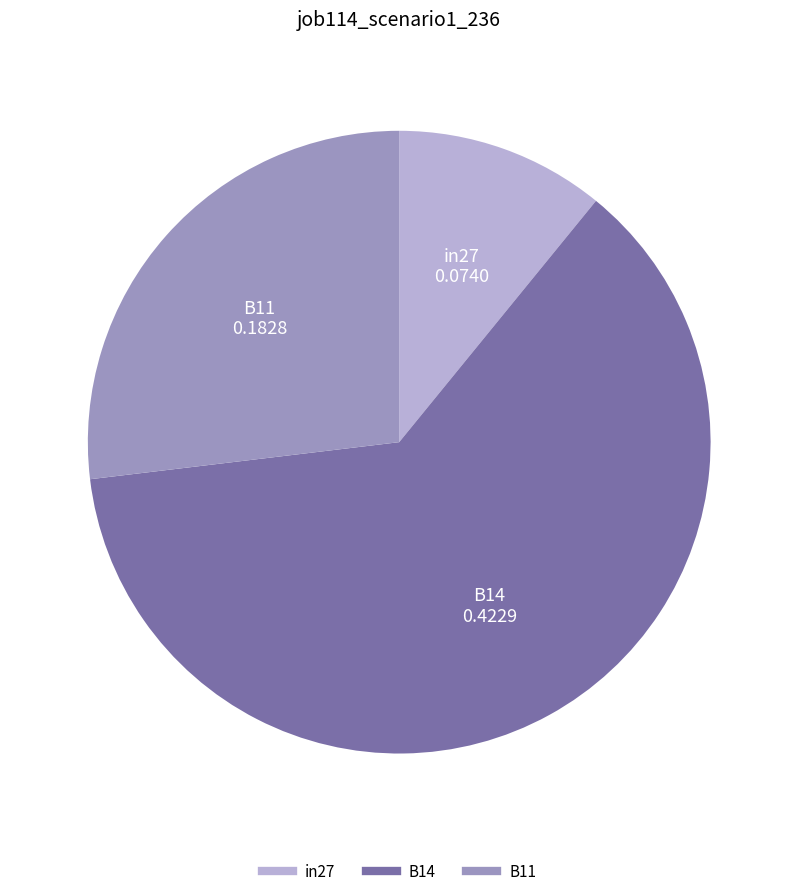

Between in27 and B11, which is larger?

B11